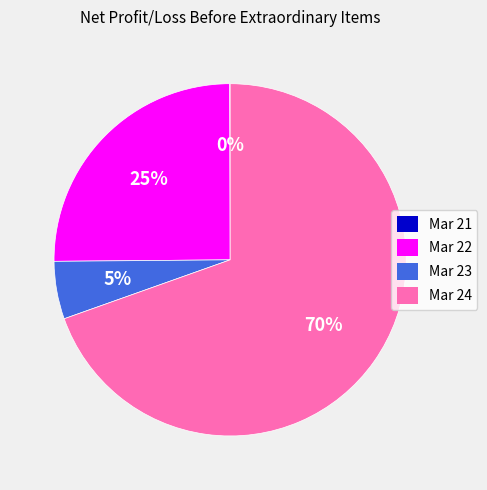

Does Mar 24 represent more than half of the total?

Yes